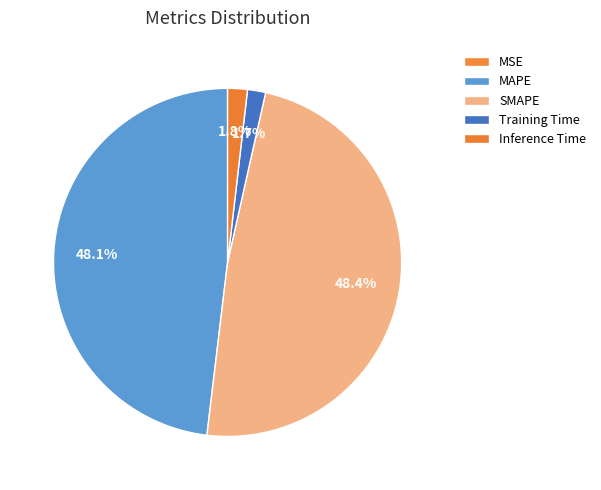

To the nearest percent, what portion does MAPE represent?

48%